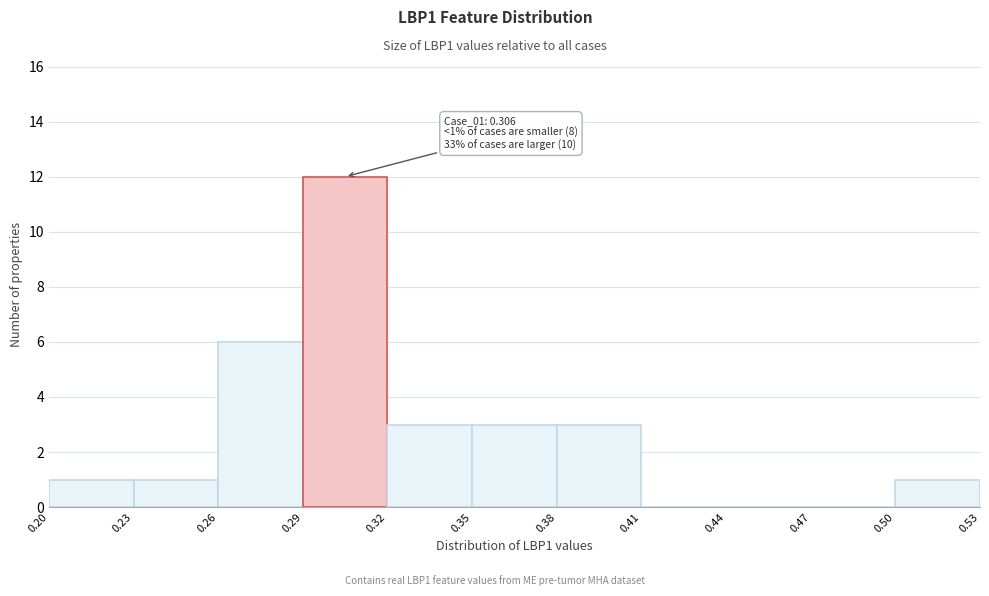

Over which range of the x-axis is the bar tallest?

0.29 to 0.32